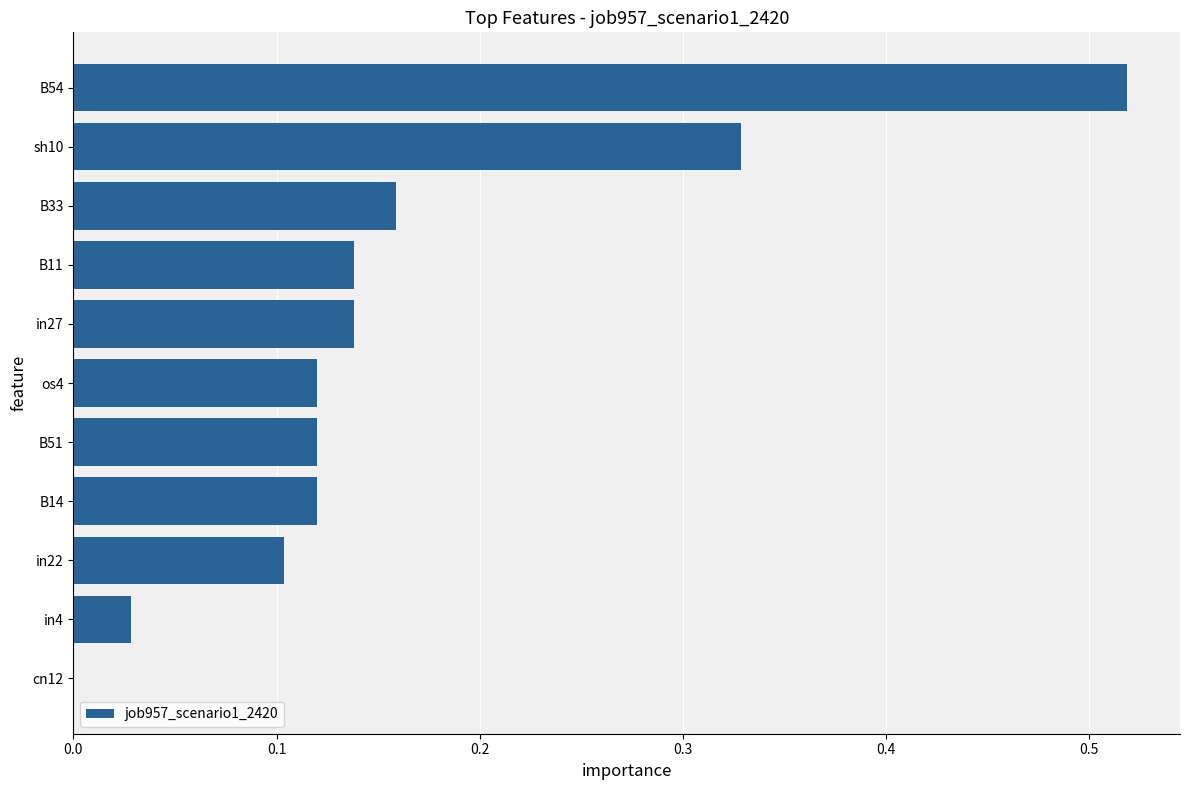

How many series are shown in this chart?

1